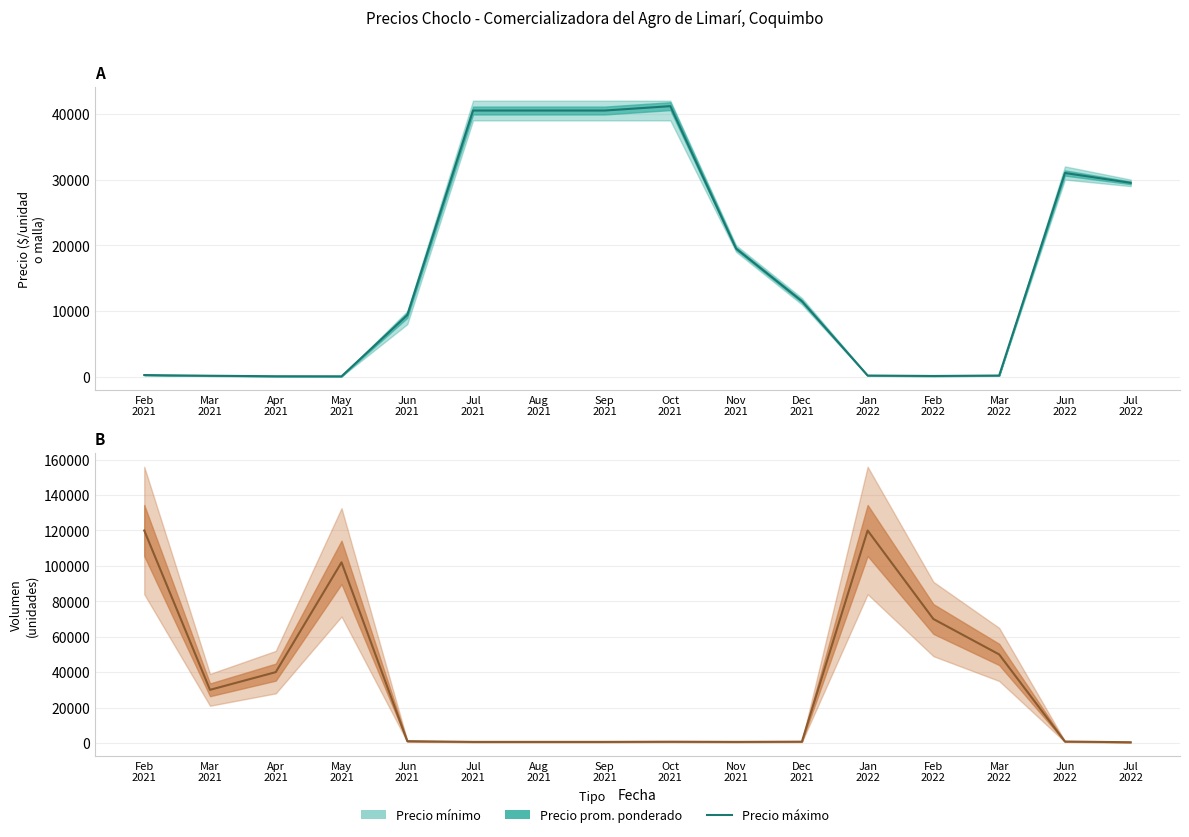

What is the average value?

33626